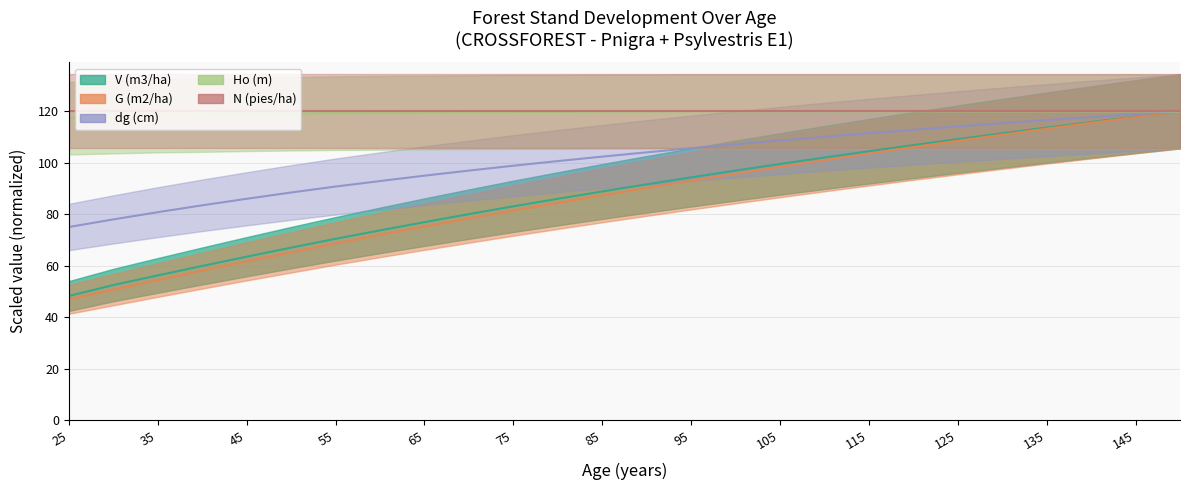

Where is dg (cm) nearest to the value 97?

70